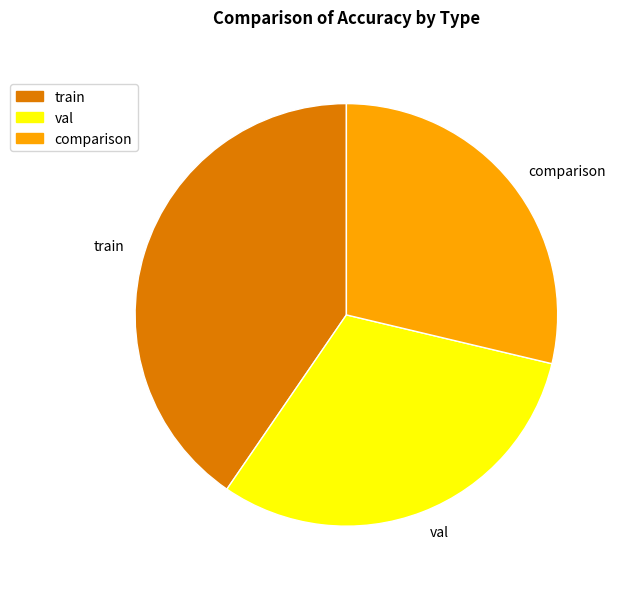

Combined, do val and comparison account for over 50%?

Yes